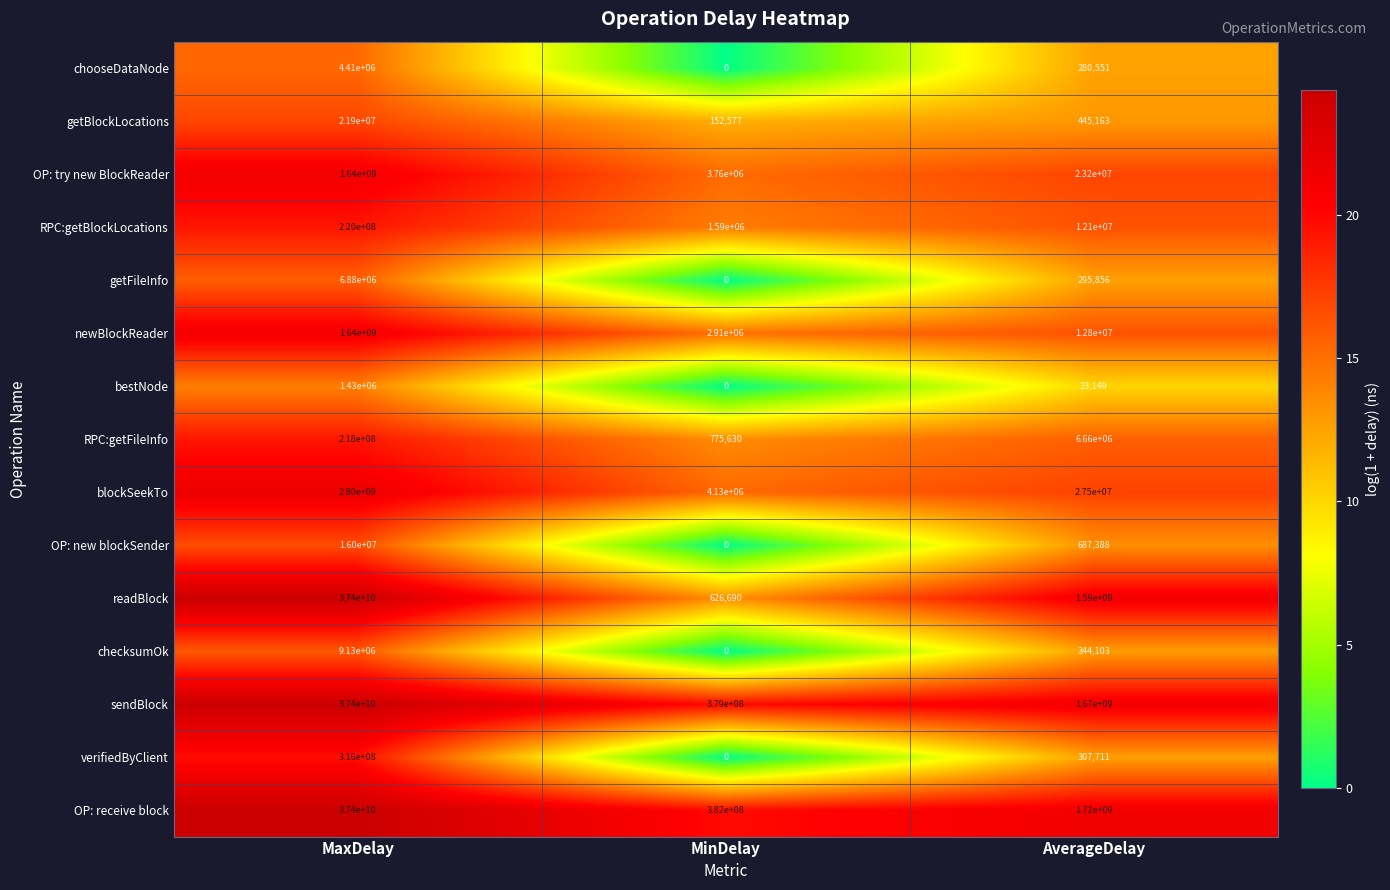

Which category has the lowest value in the OP: try new BlockReader series?

MinDelay